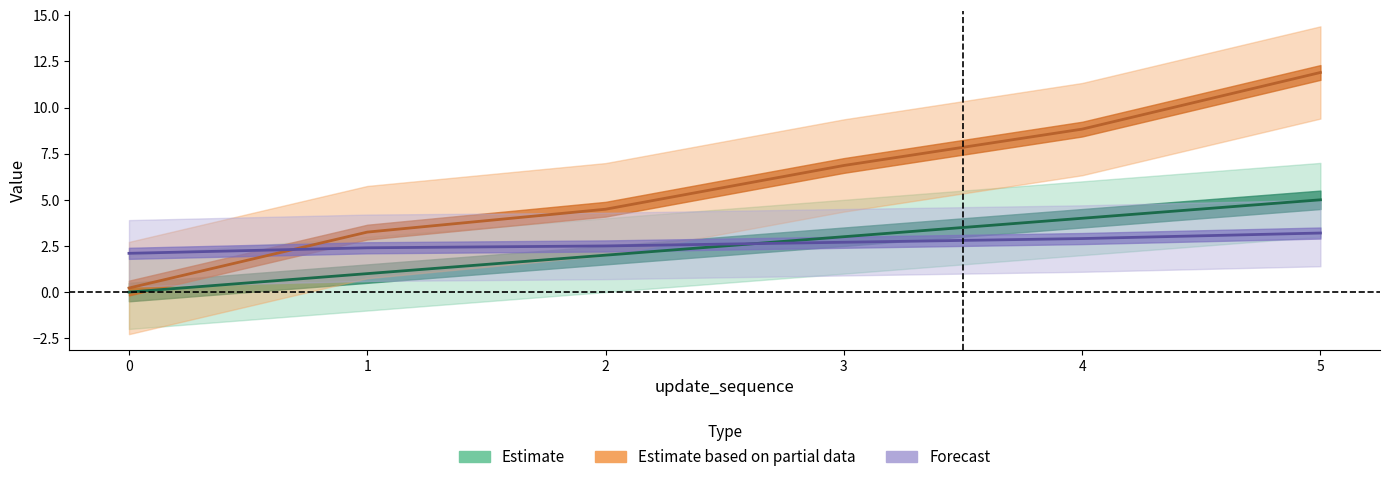

What is the difference between the update_sequence values at 4 and 5?

1.0